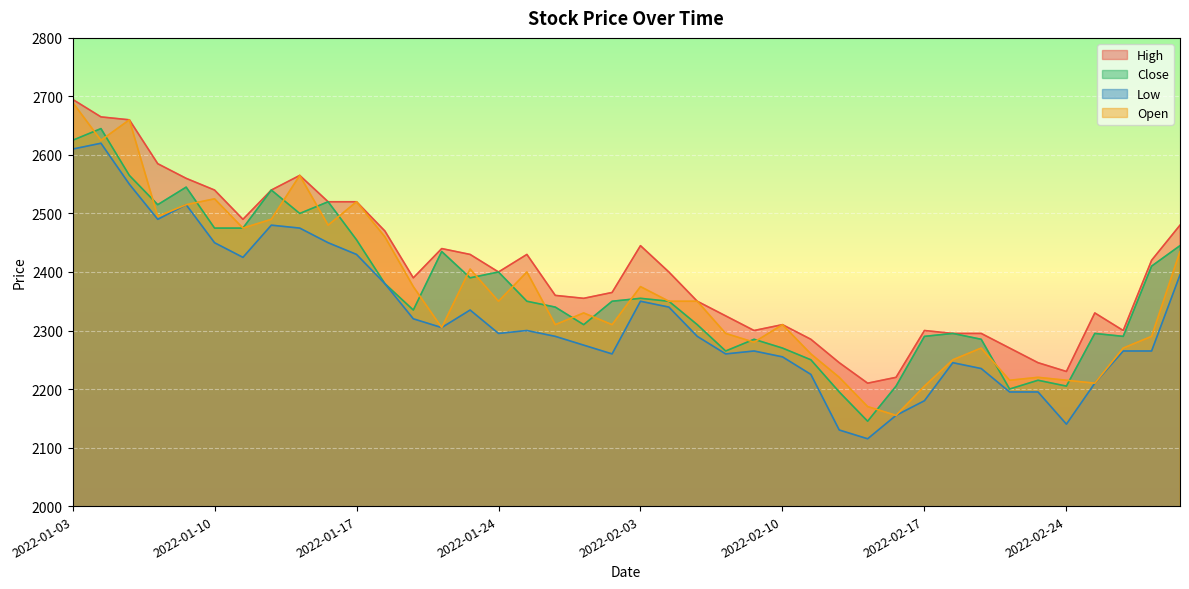

True or false: Close and High intersect in this chart.

False